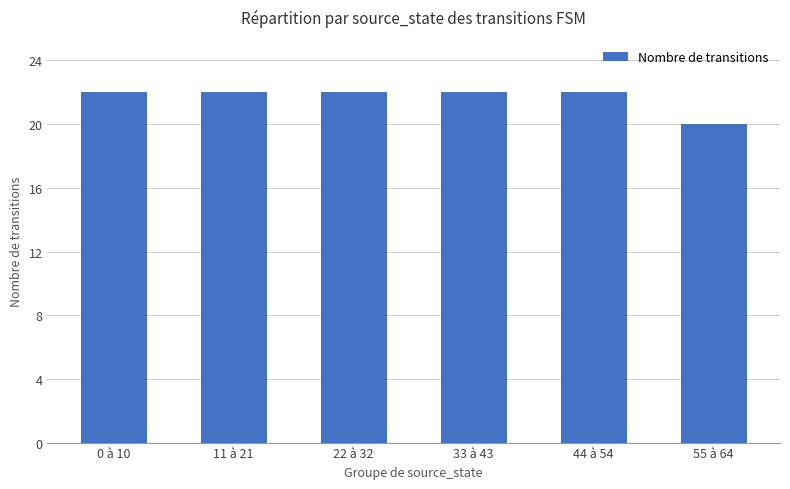

What value does the data have at 0 à 10?

22